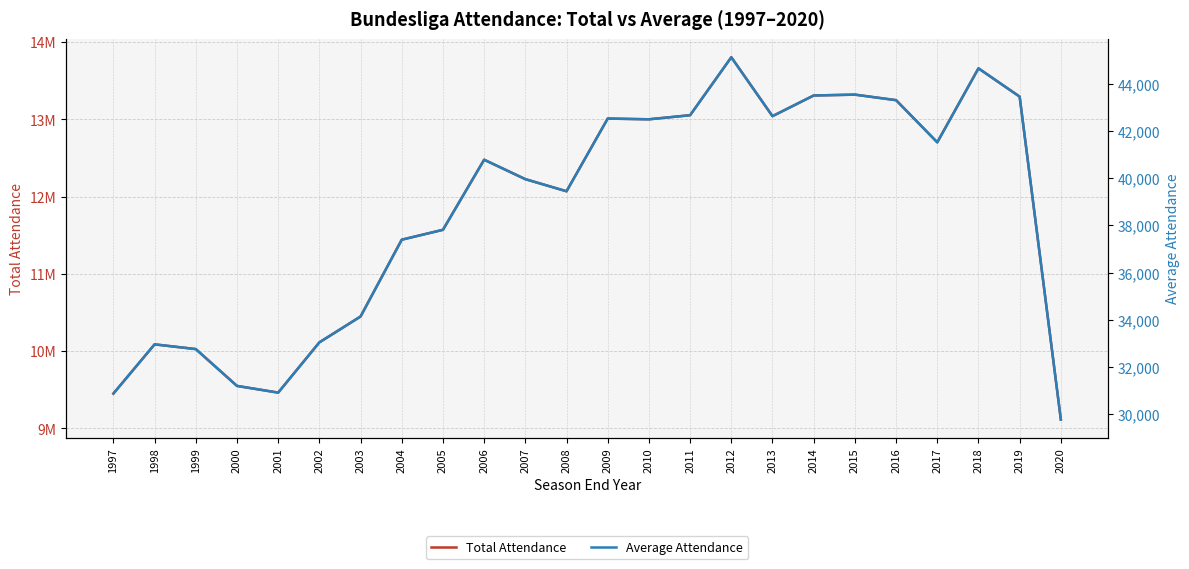

What is the difference between the Total Attendance values at 2002 and 2006?

2365312